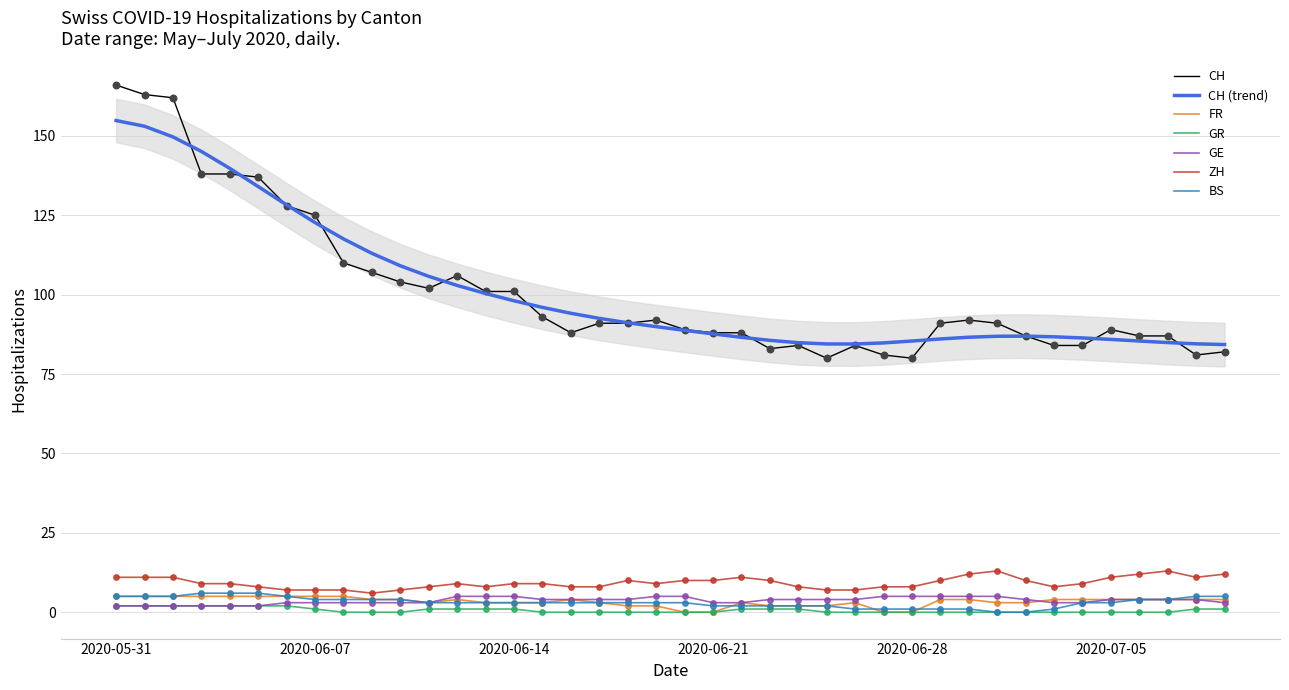

Is the value of GE at 2020-06-10 greater than the value of CH at 2020-06-30?

No